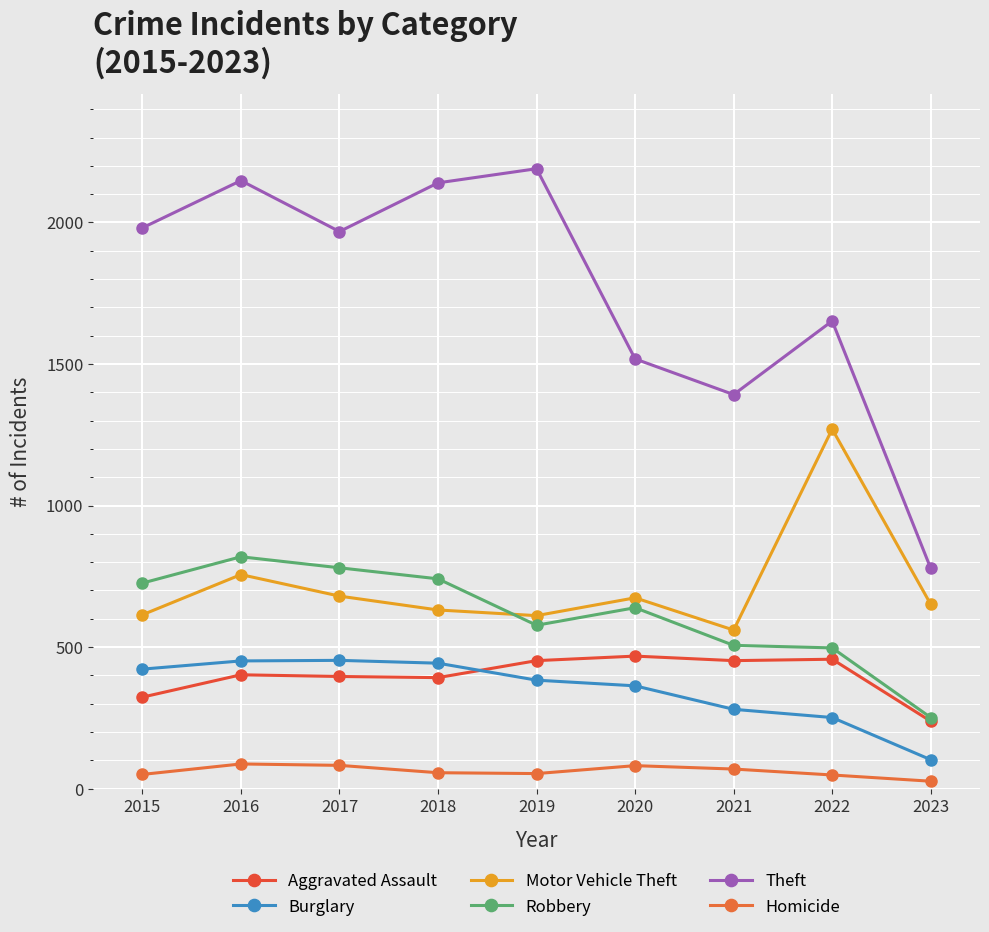

True or false: Burglary and Theft intersect in this chart.

False